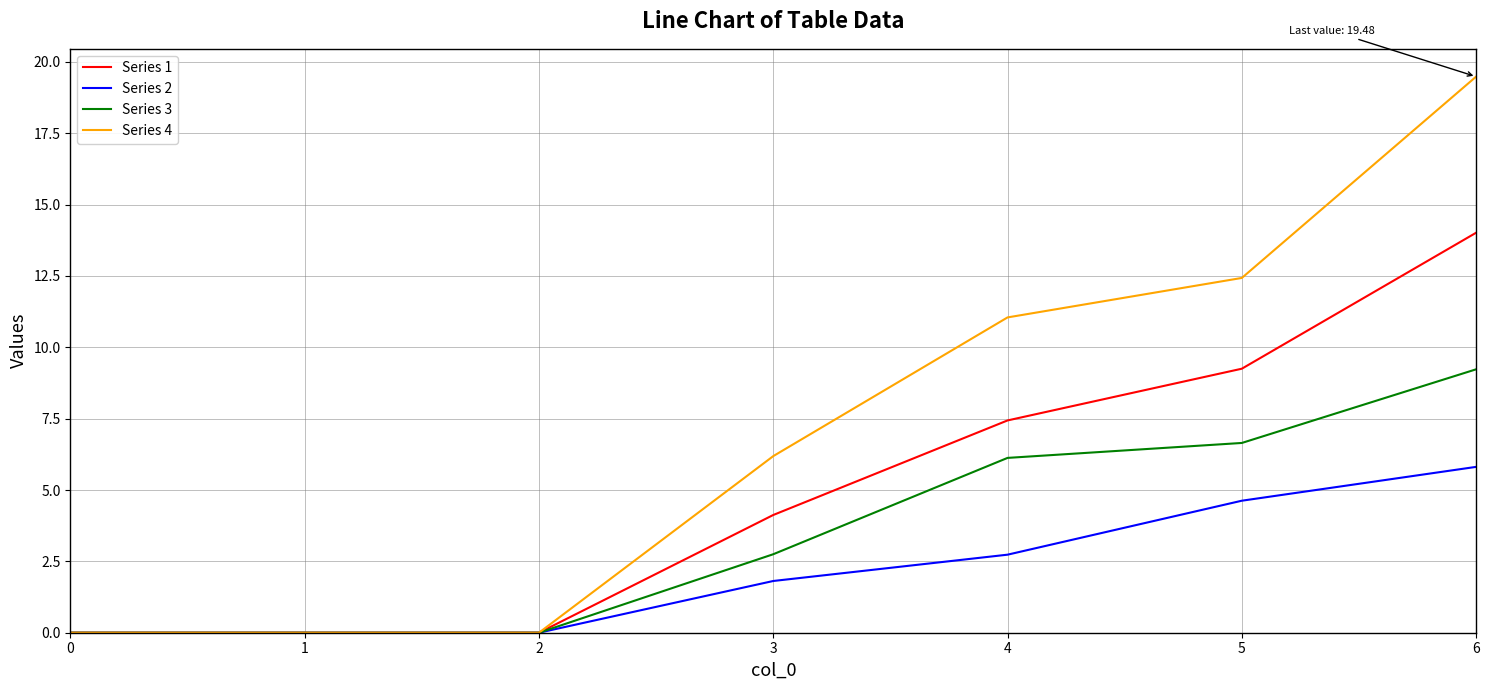

The value of Series 4 at 1 is 0.0. True or false?

True